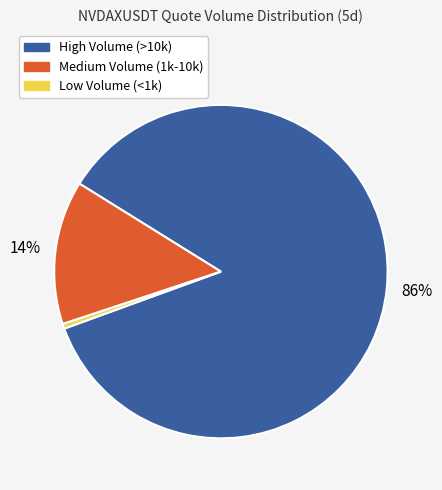

Does any single category account for the majority?

Yes